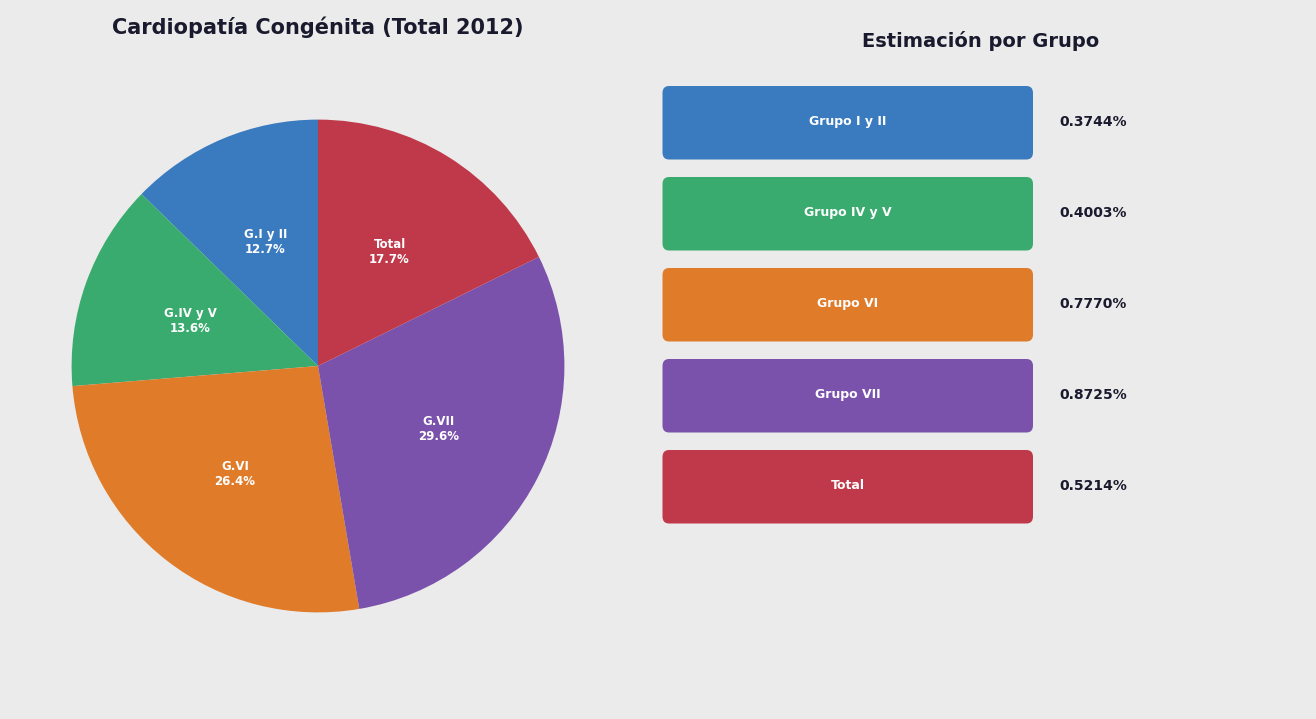

Is there a majority slice in this chart?

No